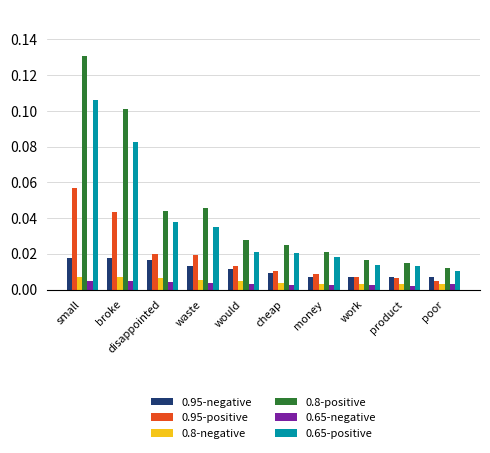

Rank the categories by 0.8-positive value from highest to lowest.

small, broke, waste, disappointed, would, cheap, money, work, product, poor